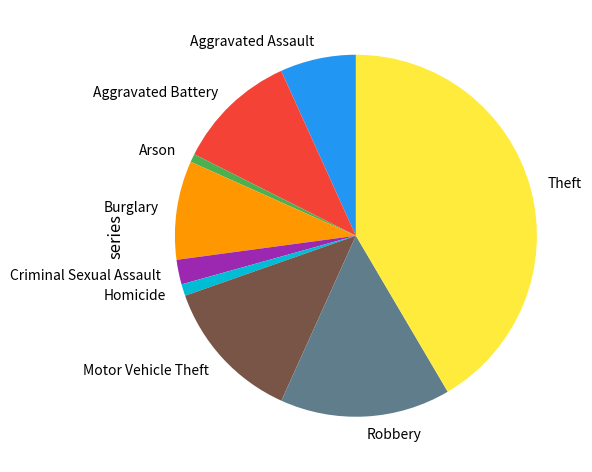

Is there any slice that represents more than half of the pie?

No